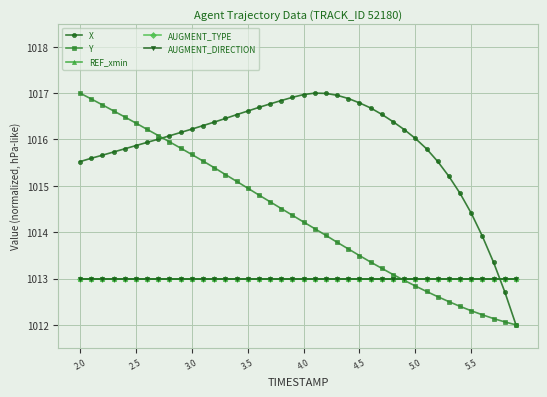

Does the chart have visible grid lines?

Yes